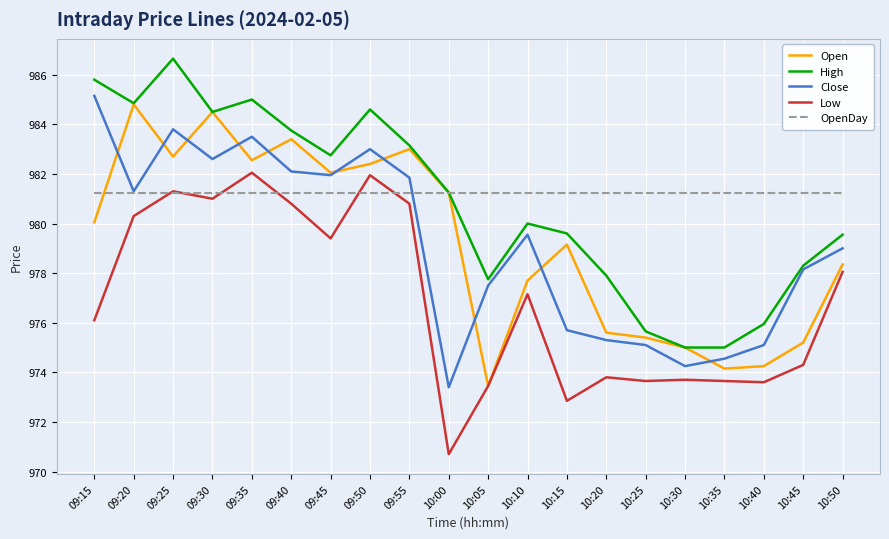

Which series has the largest total across all categories?

OpenDay